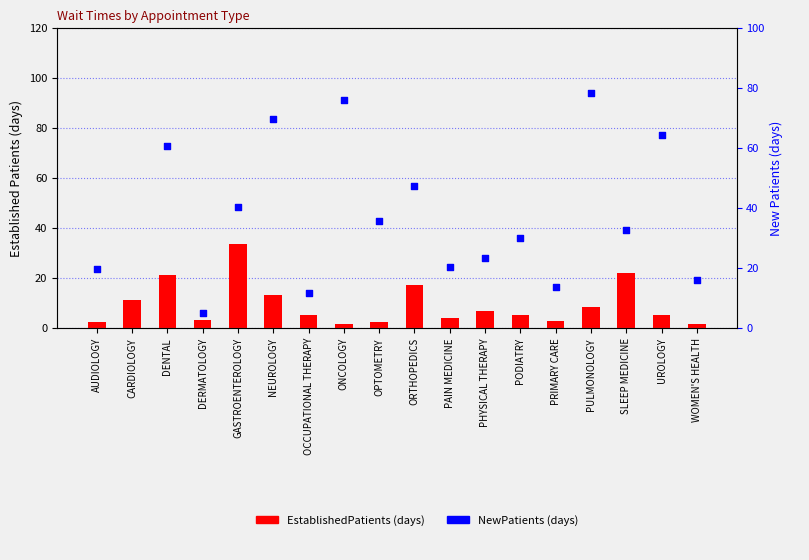

What is the total value across all series at UROLOGY?

69.4